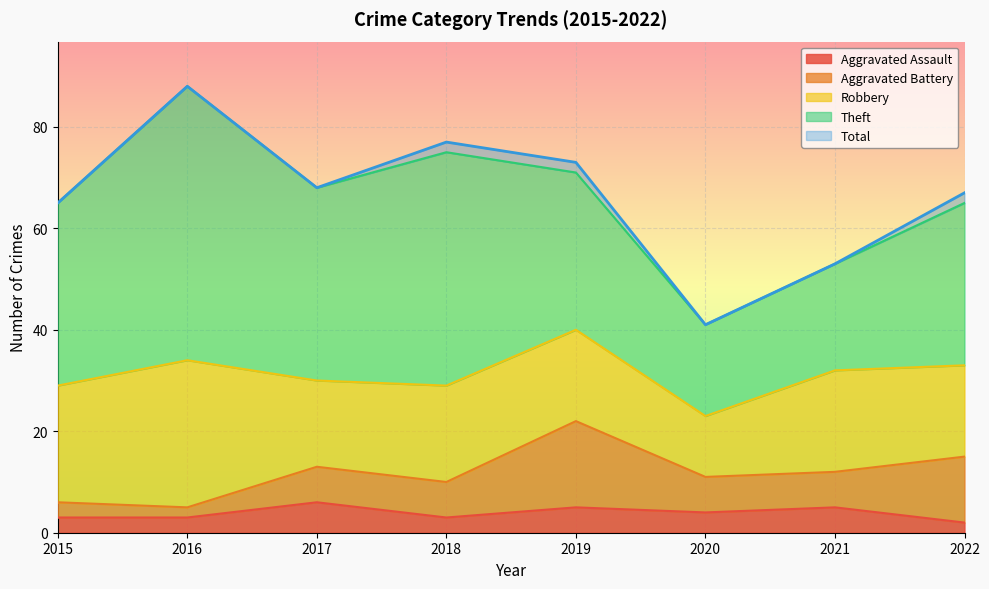

What is the value of the Aggravated Assault point at the 4th from the left?

3